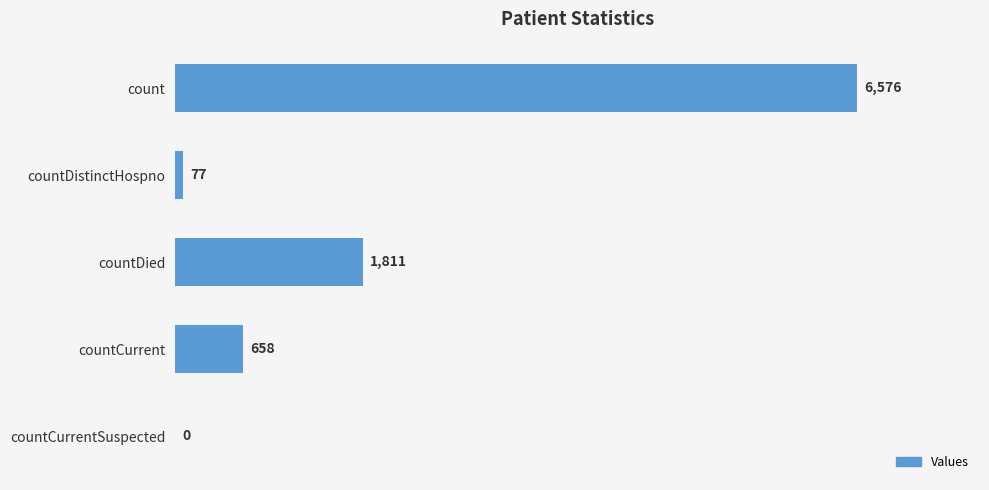

At which label is the value closest to 3288?

countDied